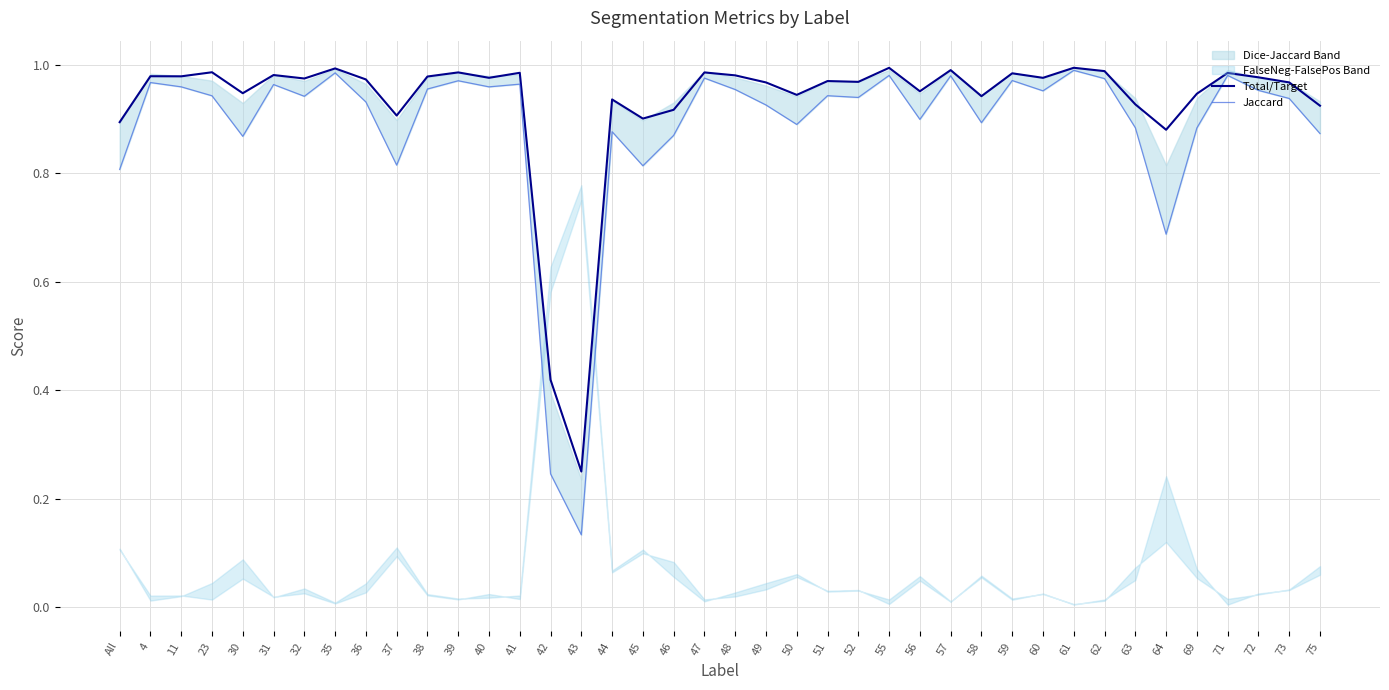

At which label is Total/Target closest to 0?

43